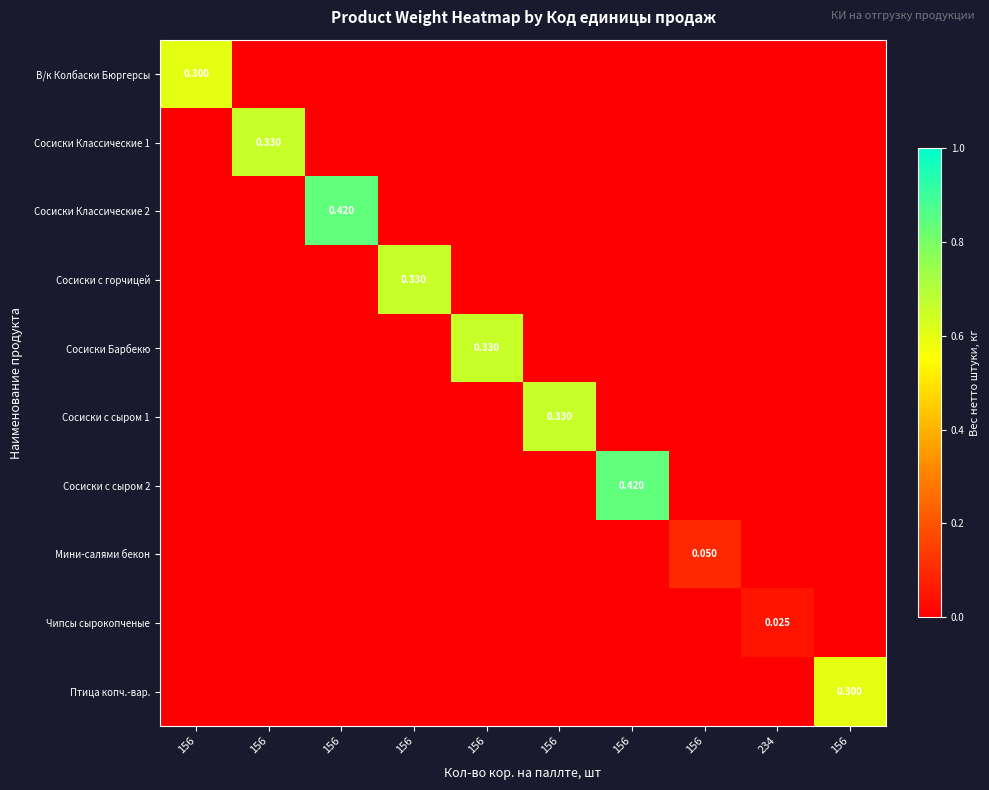

The value of В/к Колбаски Бюргерсы at 156 is 0.6. True or false?

True